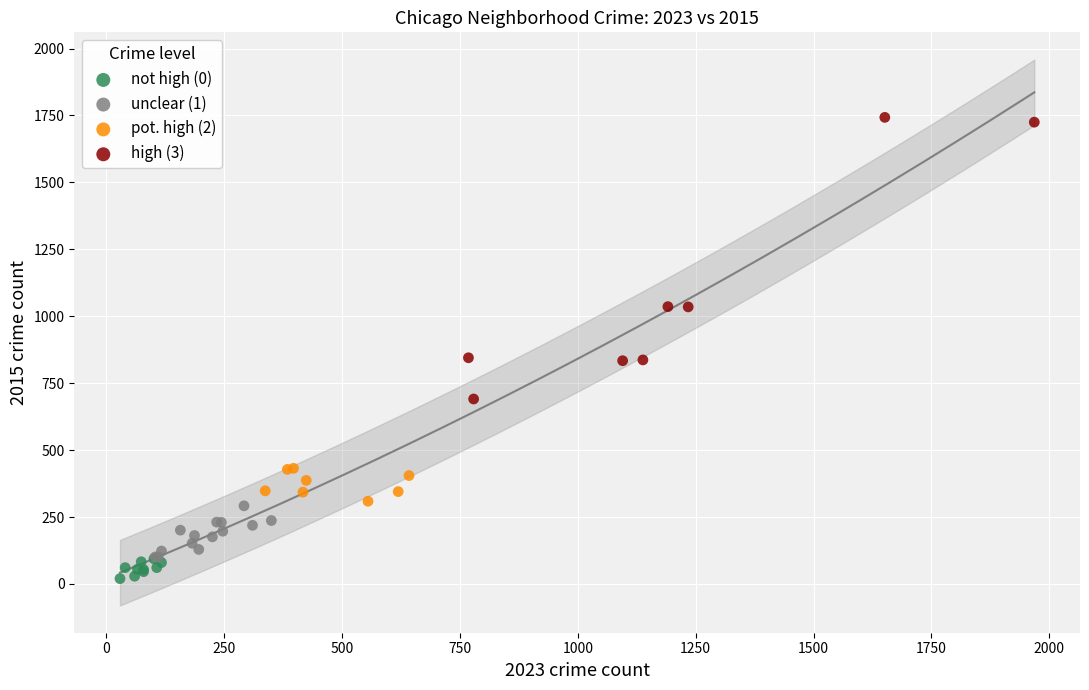

What are all the series names shown in the legend?

not high (0), unclear (1), pot. high (2), high (3)